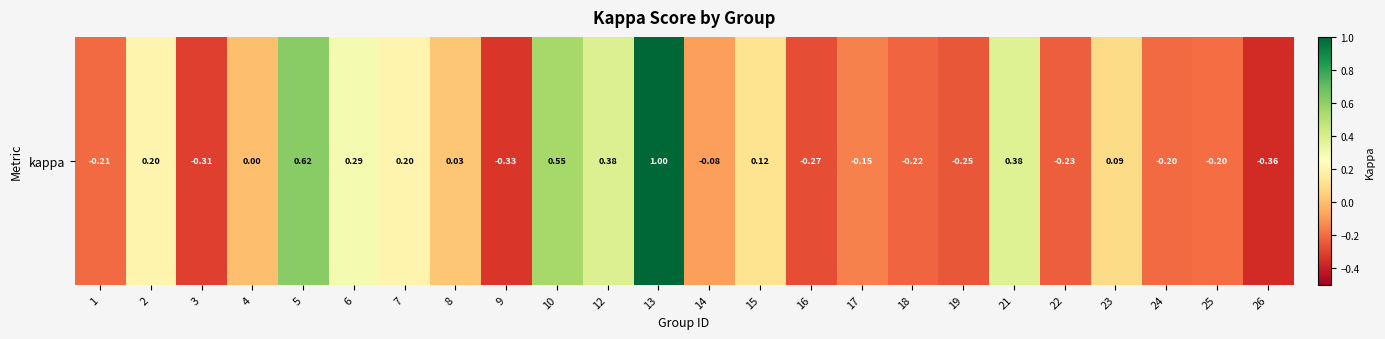

What is the difference between the values at 8 and 16?

0.3